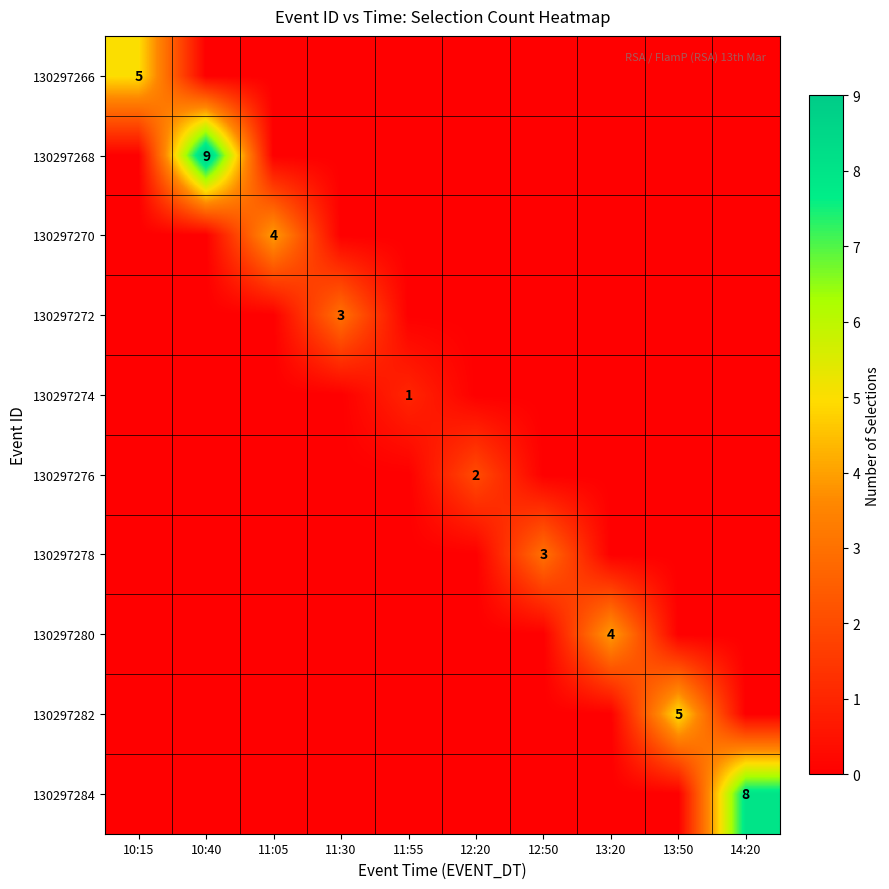

The value of 130297284 at 14:20 is 4. True or false?

False